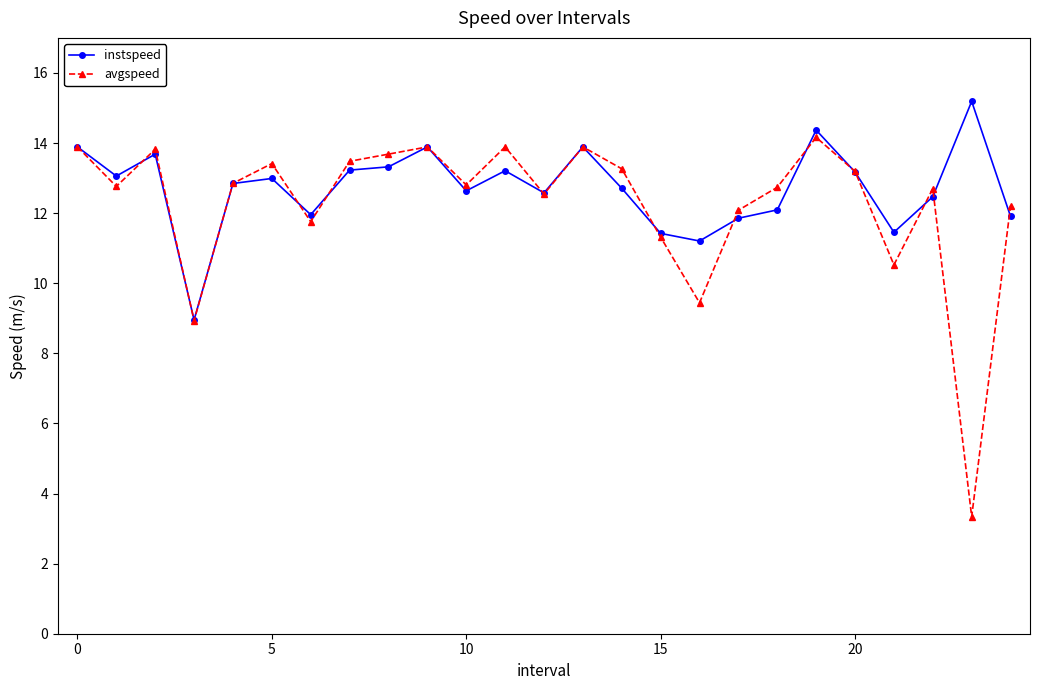

How many data points in avgspeed are less than 12?

6